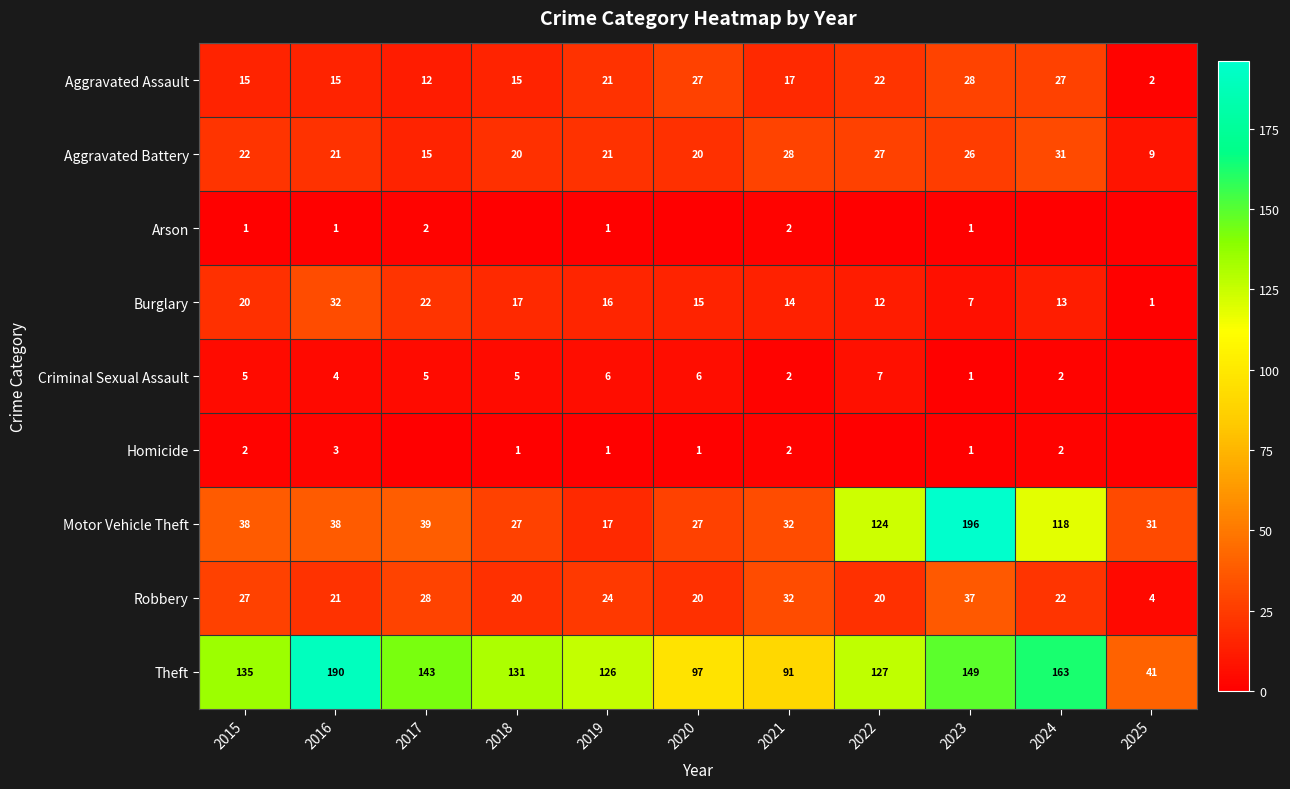

What is the total value across all series at 2024?

378